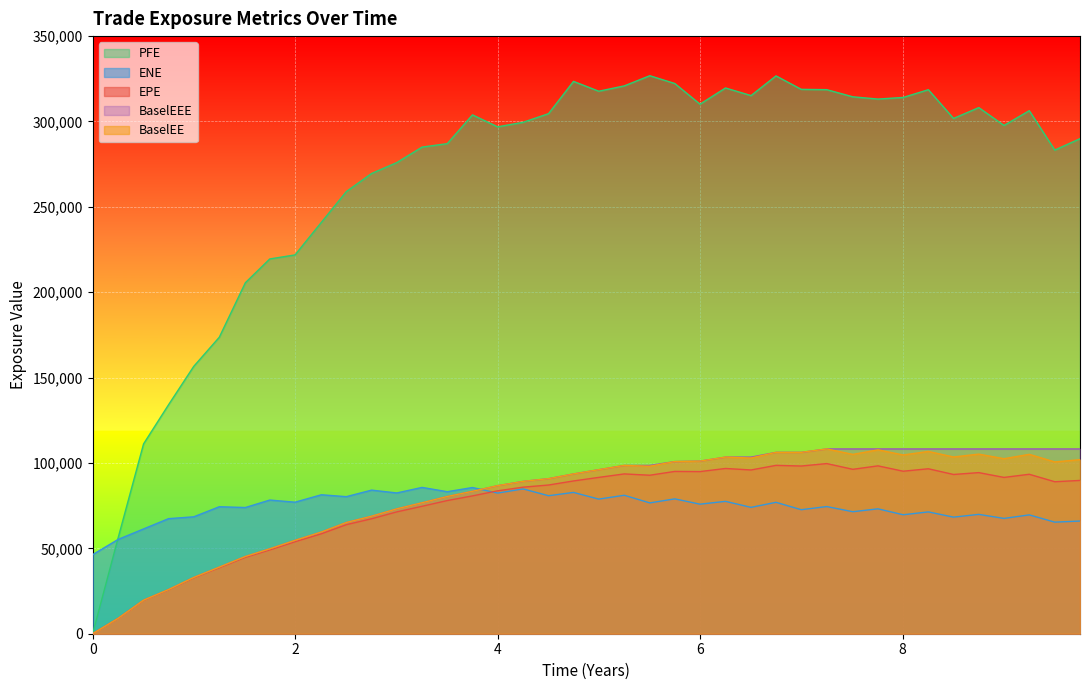

True or false: BaselEE and BaselEEE cross at least once.

False